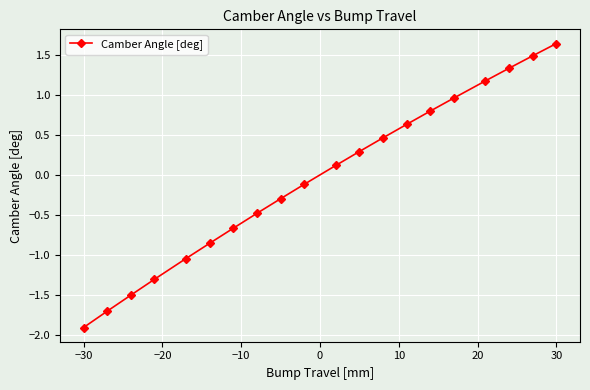

What is the minimum value shown in the chart?

-1.9